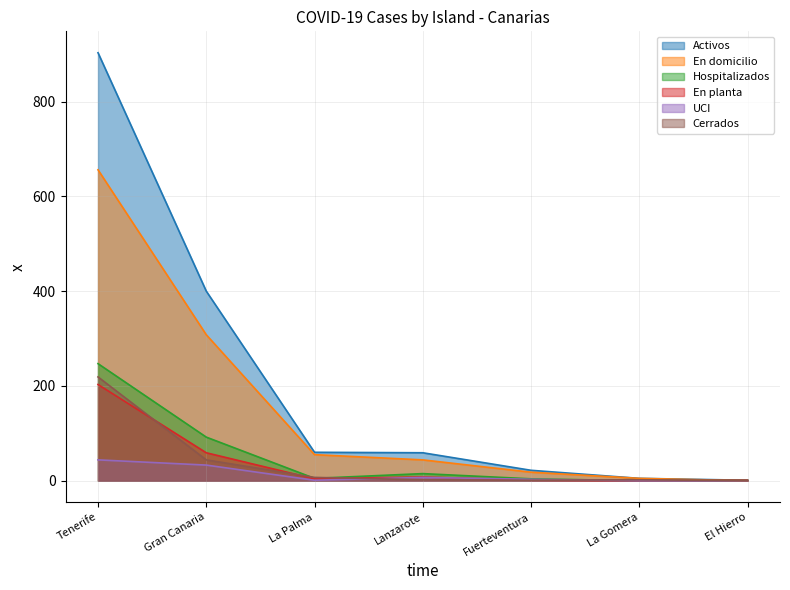

True or false: Cerrados has more than 1 interior local peaks.

False